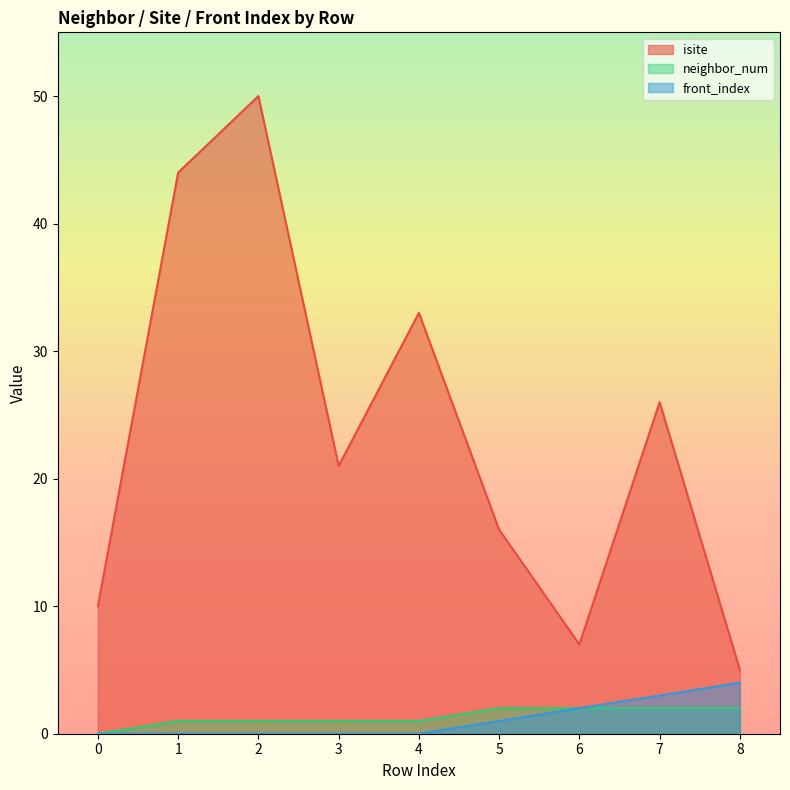

Reading left to right, extract all data points from this chart.

isite: 10	44	50	21	33	16	7	26	5
neighbor_num: 0	1	1	1	1	2	2	2	2
front_index: 0	0	0	0	0	1	2	3	4